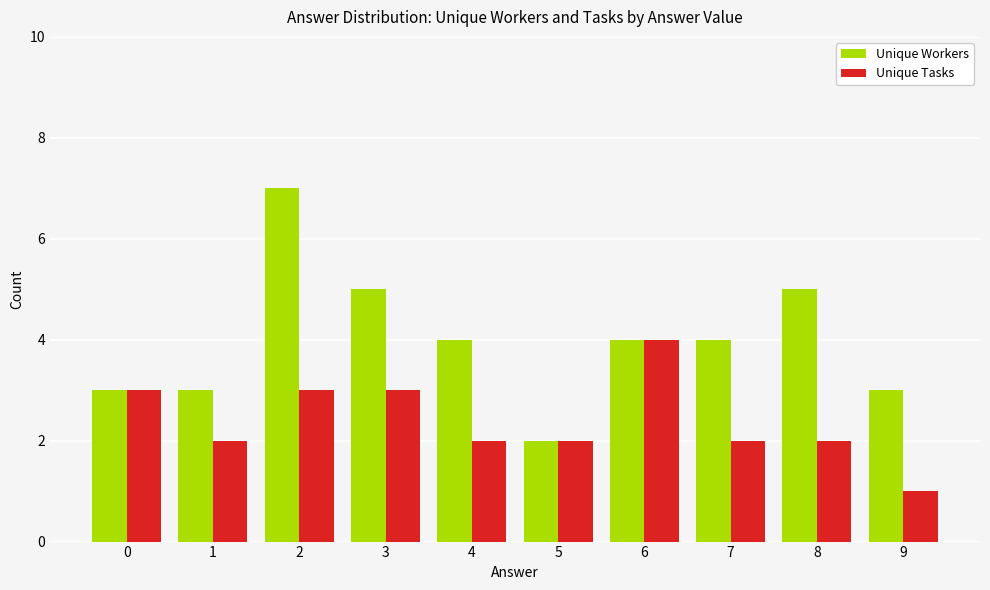

At 2, list the series in order from smallest to largest.

Unique Tasks, Unique Workers